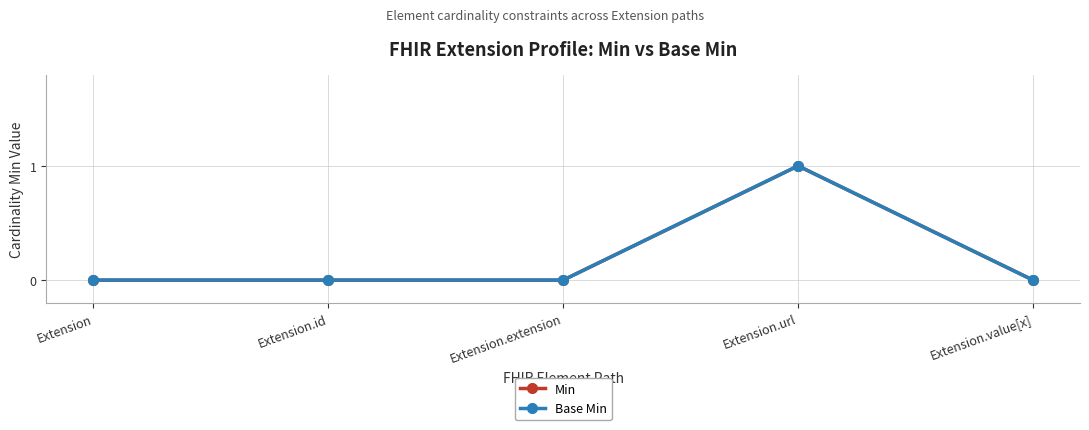

Is this an area chart (filled region under the line)?

No